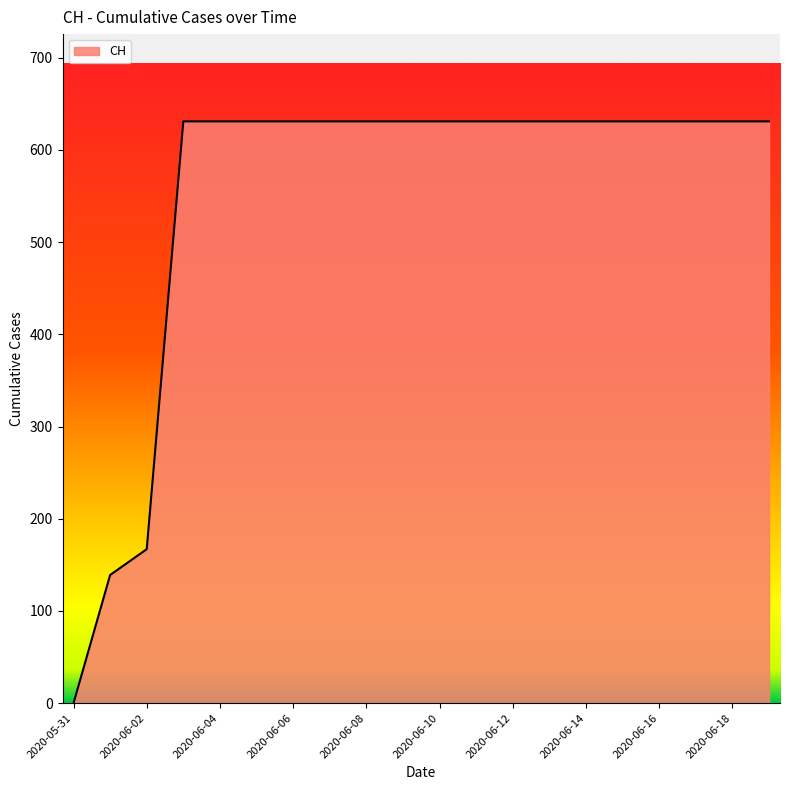

What is the sum of all values?

11033